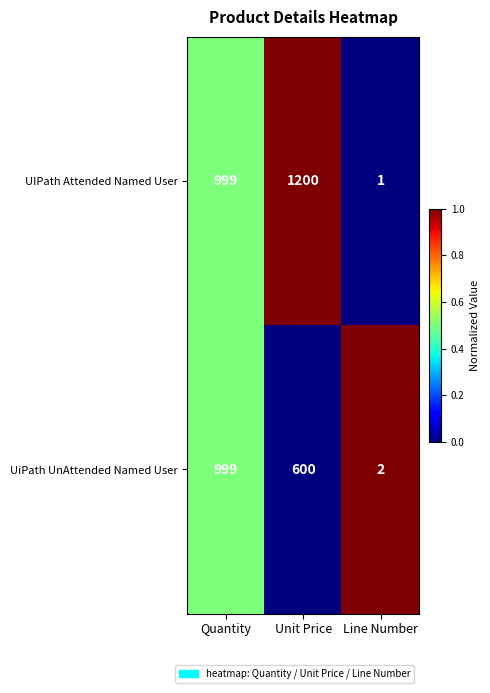

Which series has the widest spread of values?

UIPath Attended Named User